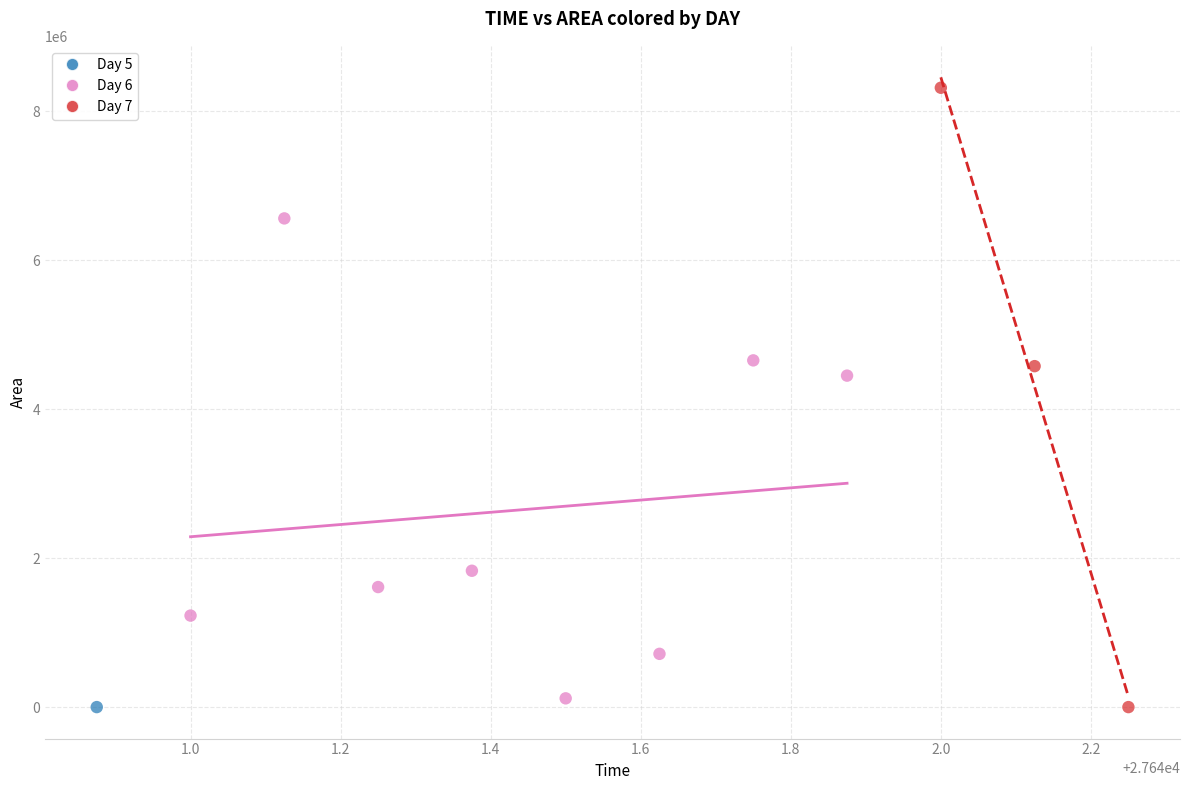

Which series reaches the maximum Y coordinate?

Day 7